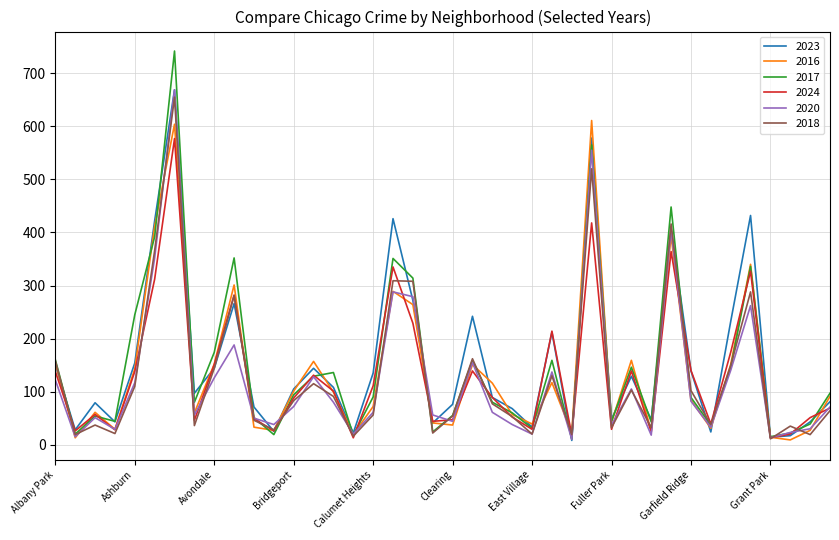

What is the maximum value for 2020?

669